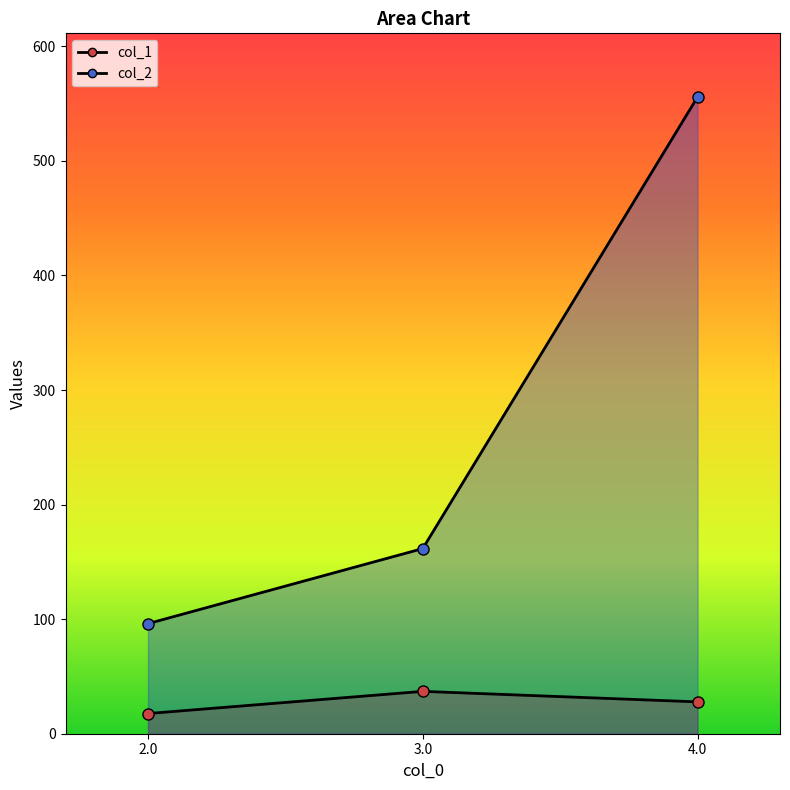

The col_2 series shows 555.8 at 4.0. True or false?

True